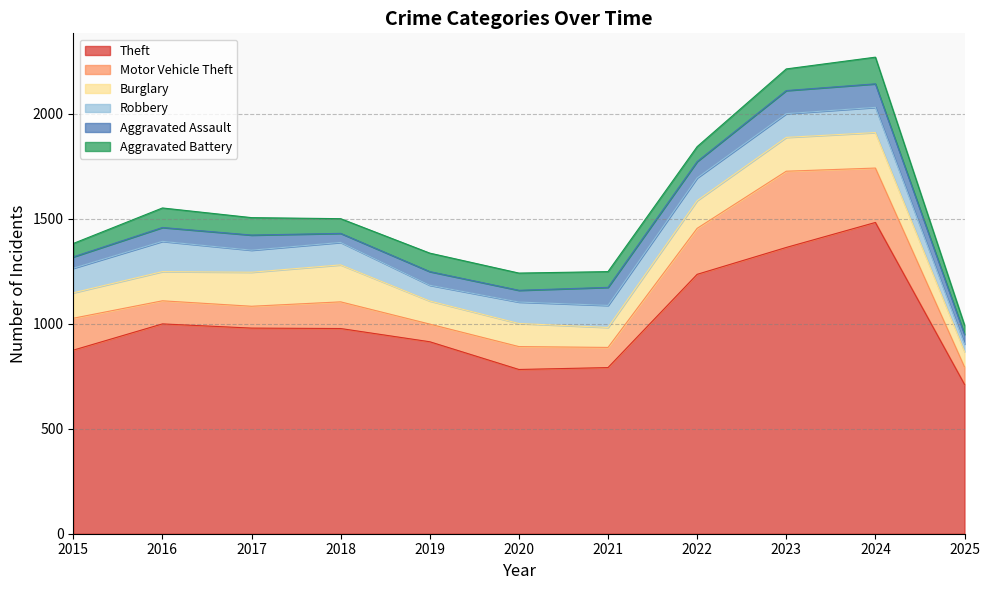

What is the total value across all series at 2019?

1336